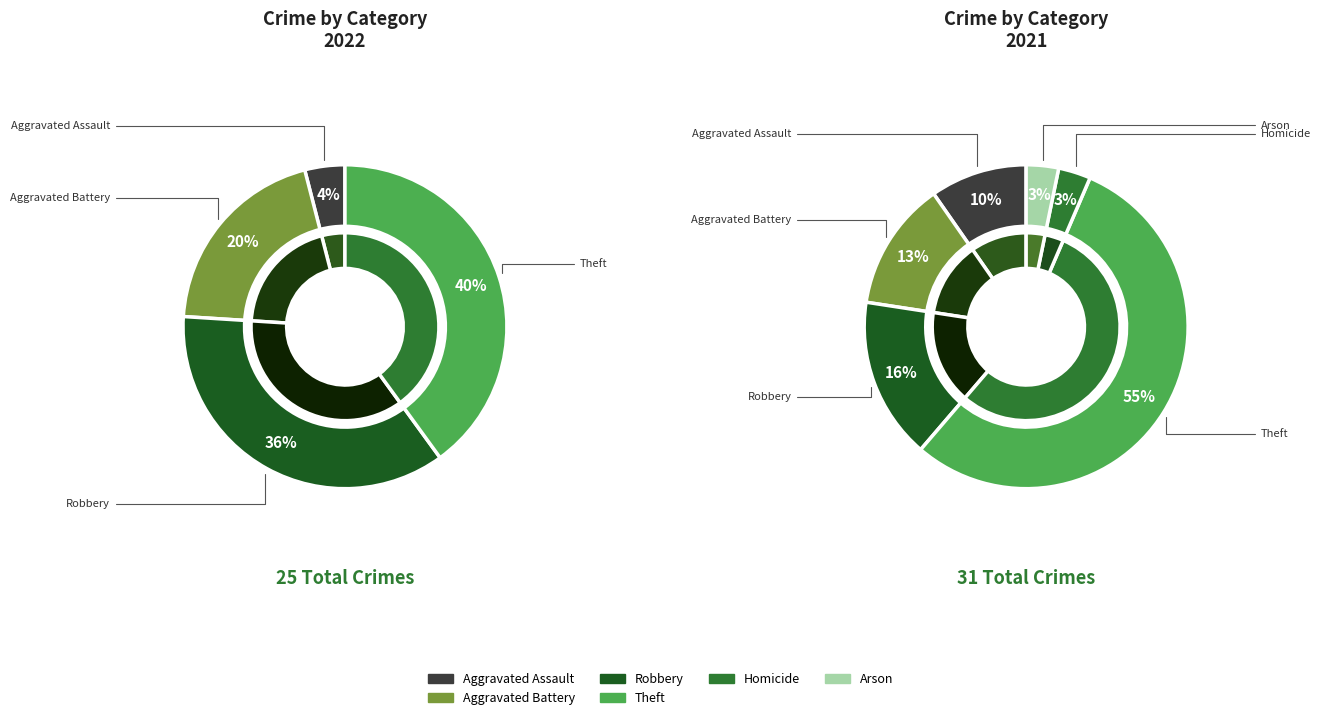

What percentage is NOT represented by Homicide?

100.0%